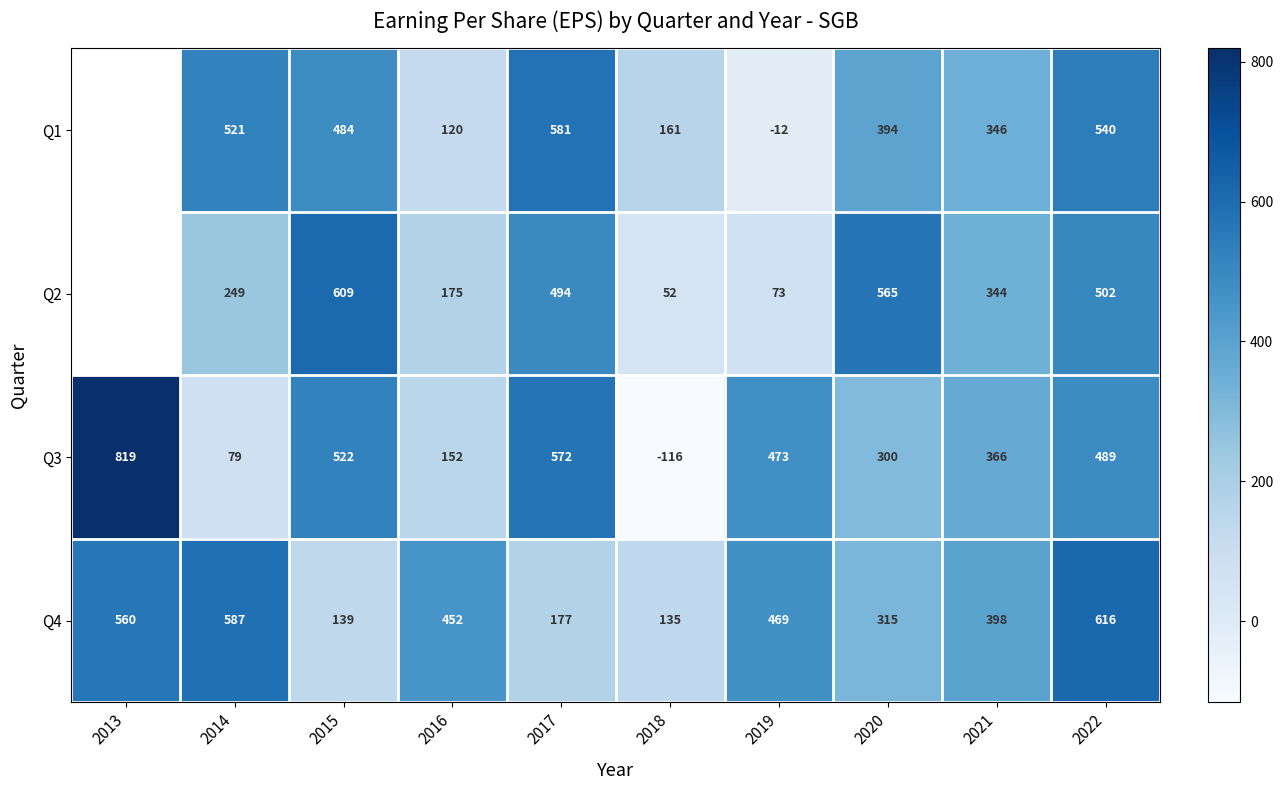

Rank the series at 2018 from highest to lowest value.

Q1, Q4, Q2, Q3